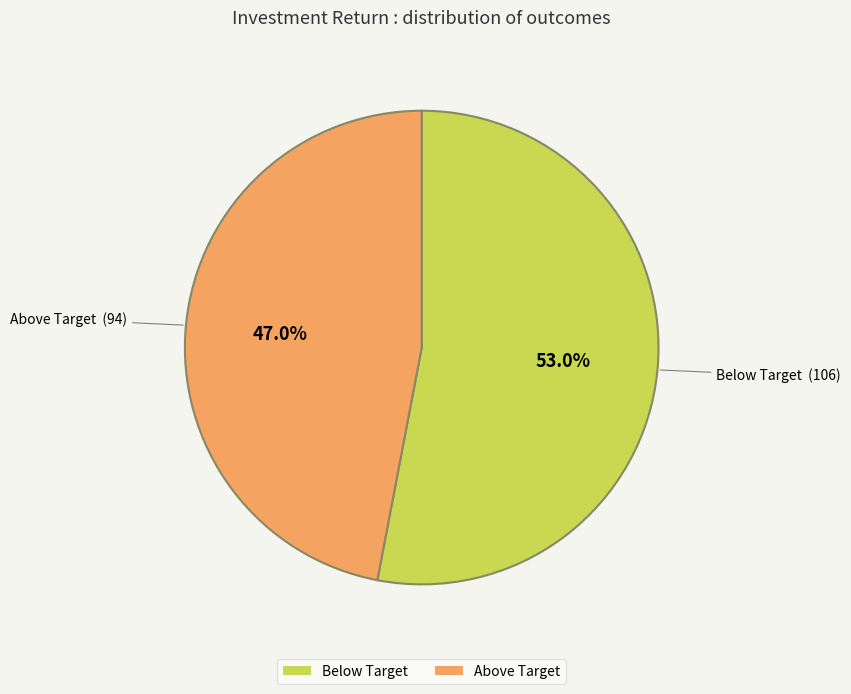

Which category has the biggest portion of the pie?

Below Target